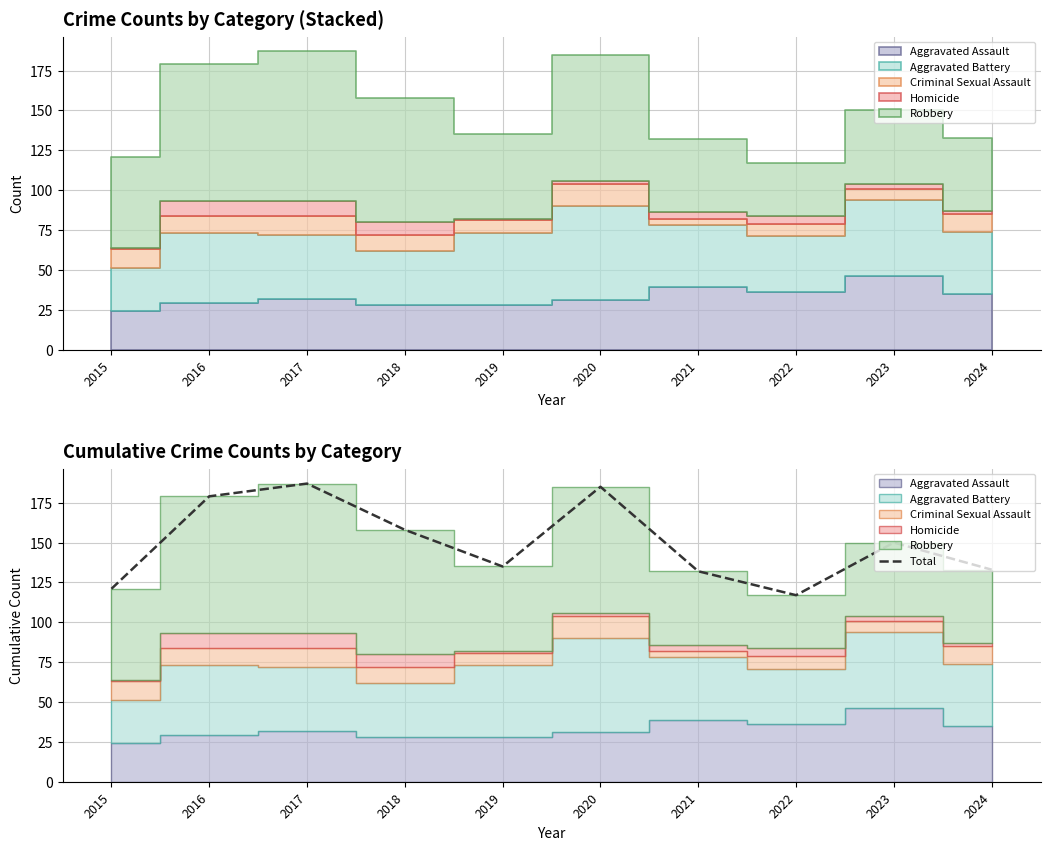

Where is the first local maximum?

2017